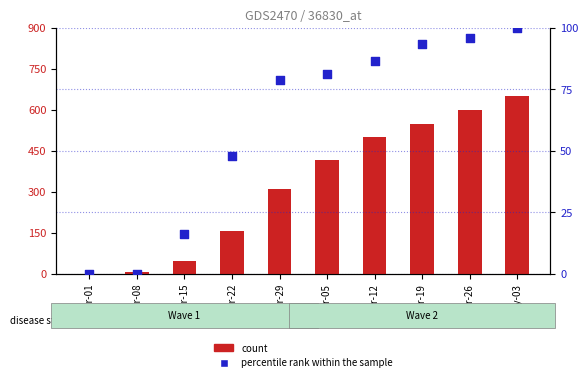

What are all the series names shown in the legend?

count, percentile rank within the sample